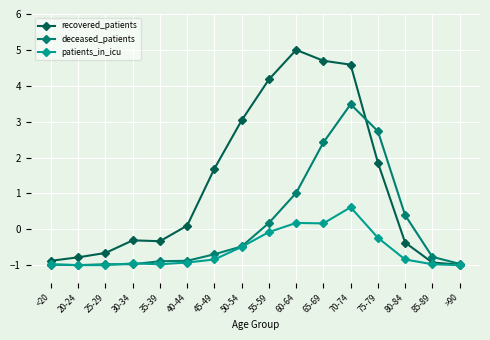

What is the average value of the recovered_patients series?

1.2